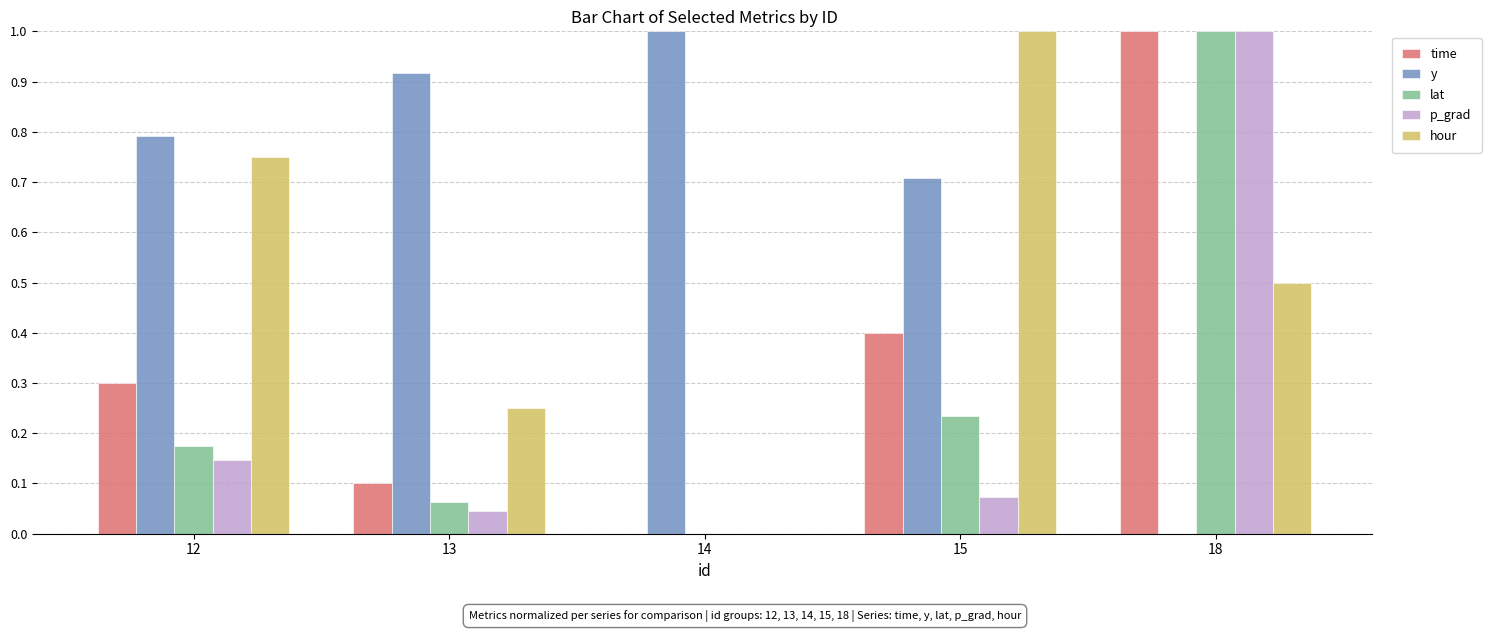

Is the value of lat at 12 greater than the value of time at 14?

Yes